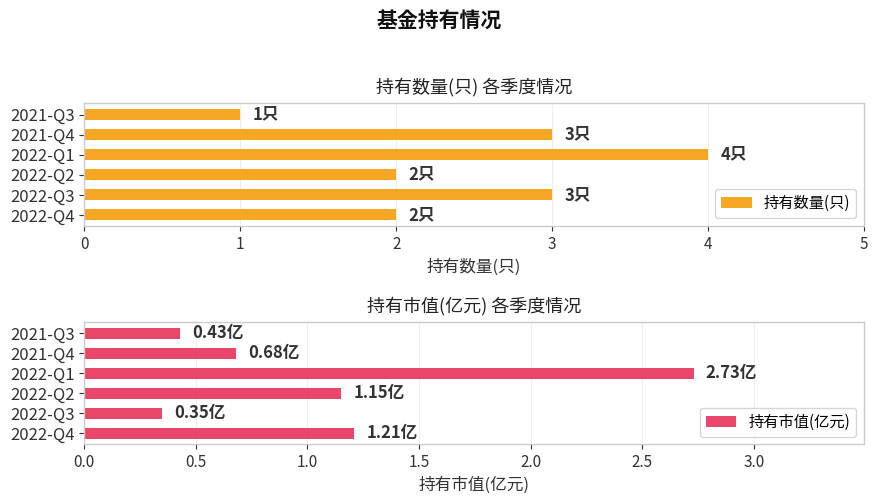

The value of 持有数量(只) at 4 is 1.1. True or false?

False